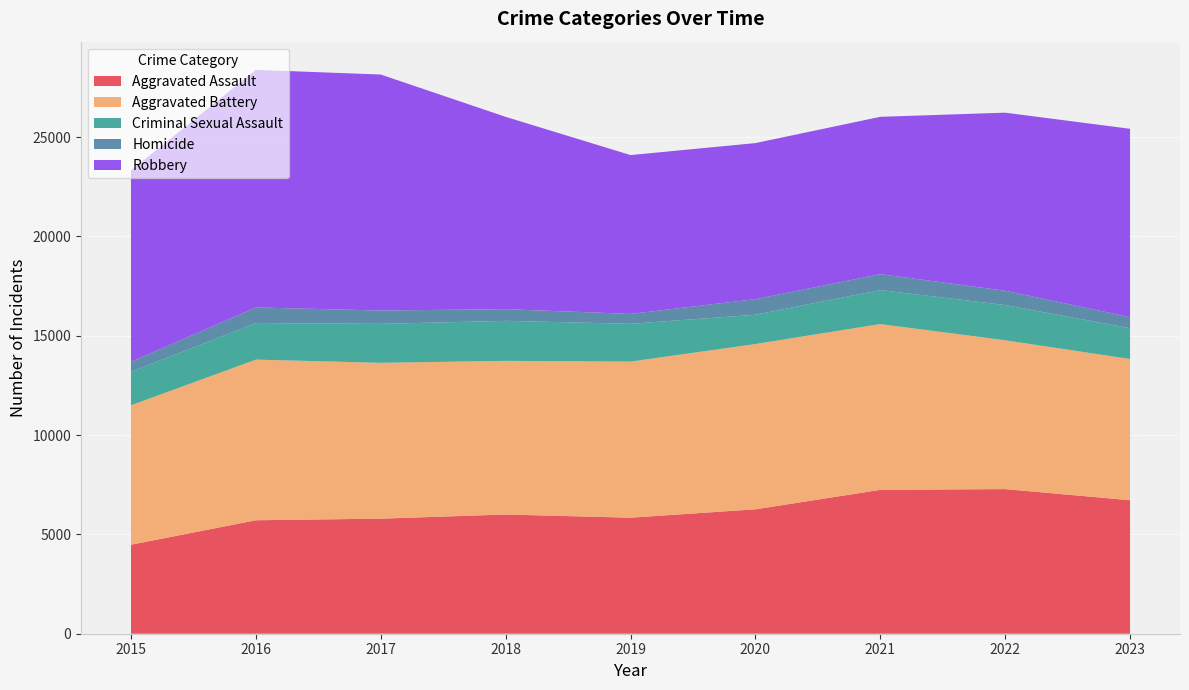

Reading right to left, extract all data points from this chart.

Aggravated Assault: 2023=6721	2022=7281	2021=7242	2020=6263	2019=5841	2018=6001	2017=5793	2016=5712	2015=4480
Aggravated Battery: 2023=7108	2022=7492	2021=8347	2020=8320	2019=7857	2018=7735	2017=7845	2016=8086	2015=7019
Criminal Sexual Assault: 2023=1549	2022=1773	2021=1710	2020=1473	2019=1904	2018=2014	2017=1960	2016=1841	2015=1688
Homicide: 2023=559	2022=720	2021=804	2020=787	2019=498	2018=589	2017=672	2016=786	2015=496
Robbery: 2023=9481	2022=8965	2021=7918	2020=7855	2019=7995	2018=9681	2017=11880	2016=11960	2015=9638